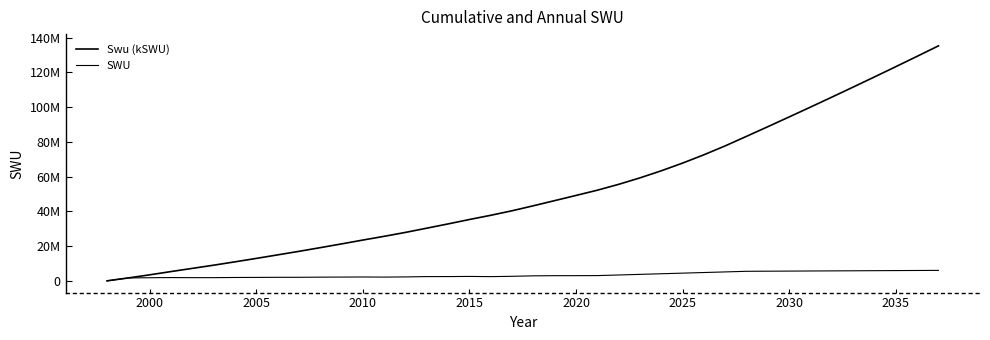

Does the chart have visible grid lines?

No